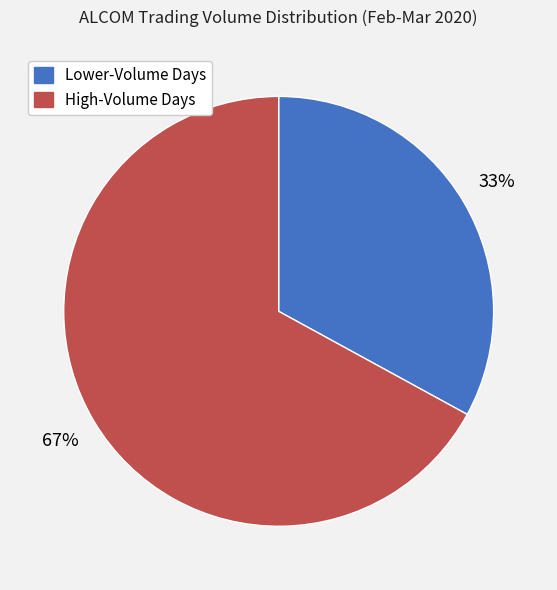

To the nearest percent, what is the average slice percentage?

50%